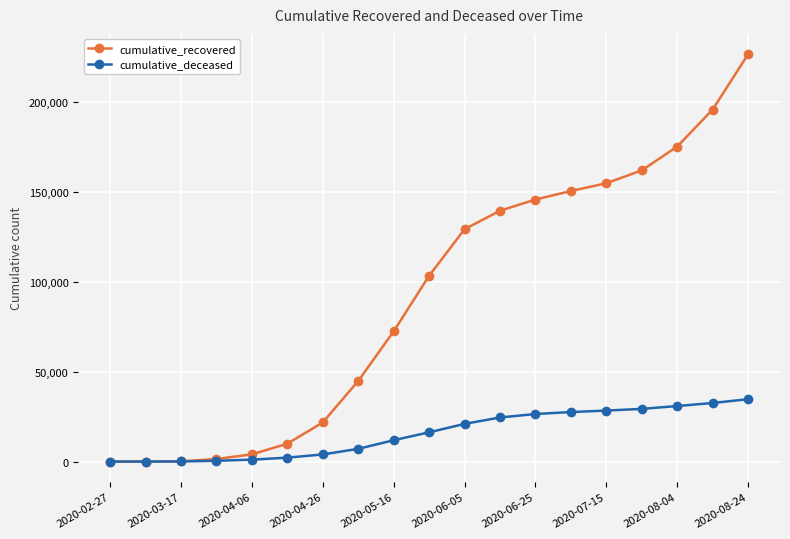

Rank the series by their average value, from lowest to highest.

cumulative_deceased, cumulative_recovered